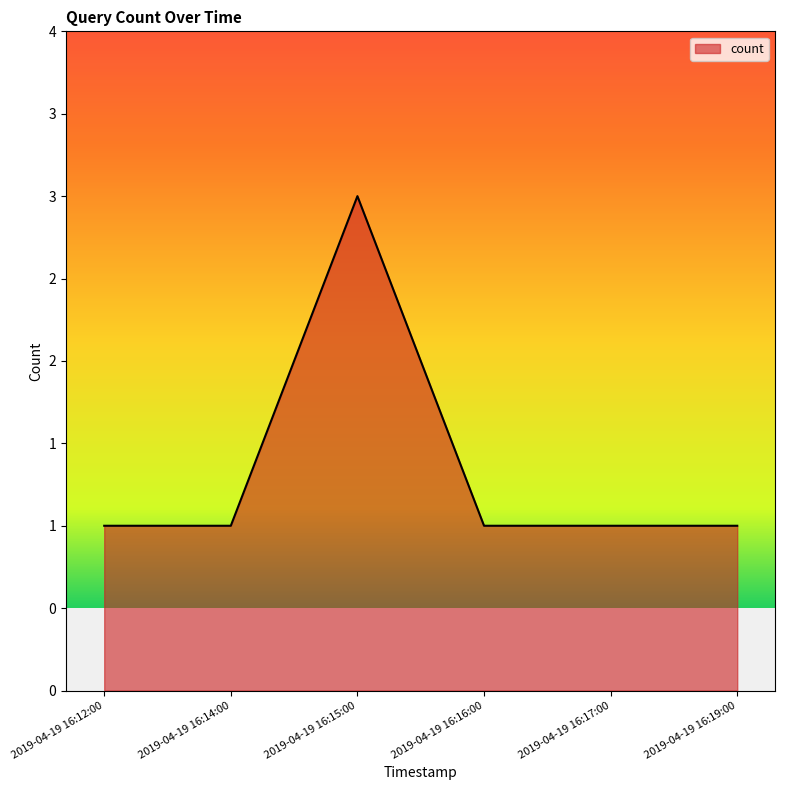

Does the chart display data point markers on the line(s)?

No